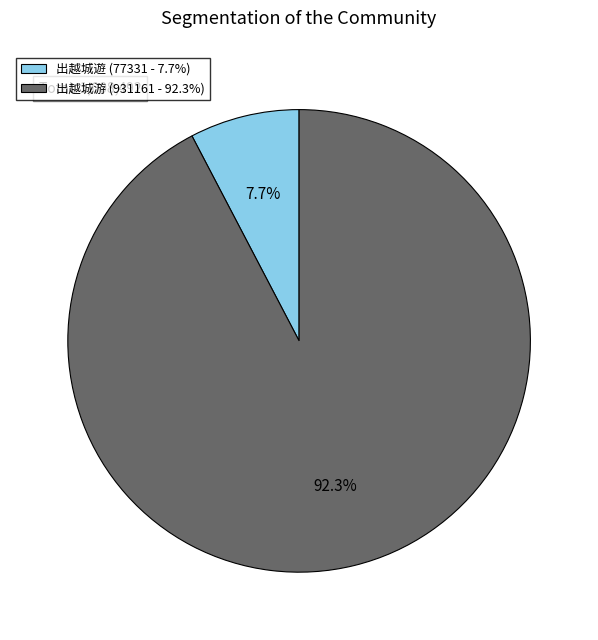

What is the largest slice in the pie chart?

出越城游